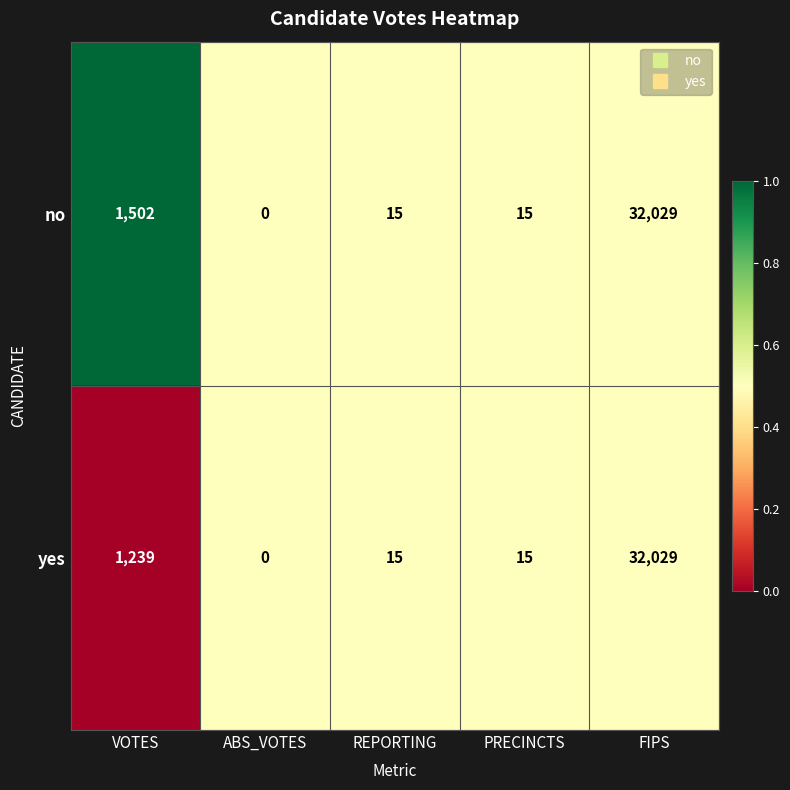

The value of yes at VOTES is 765. True or false?

False